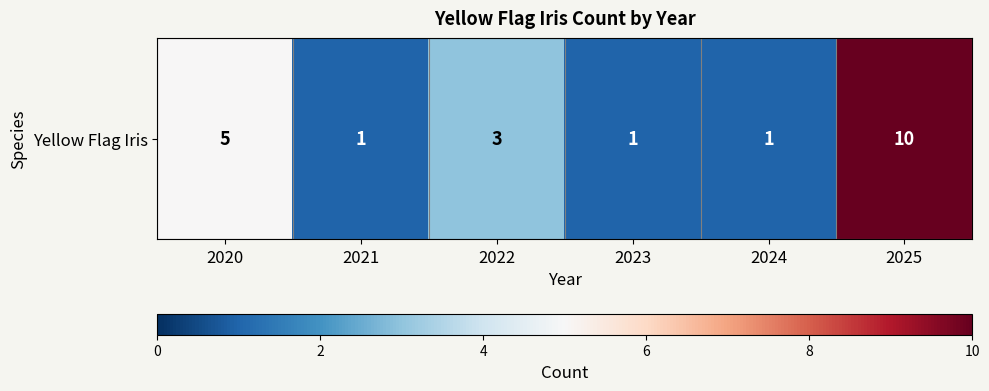

How many values are between 1 and 5?

5